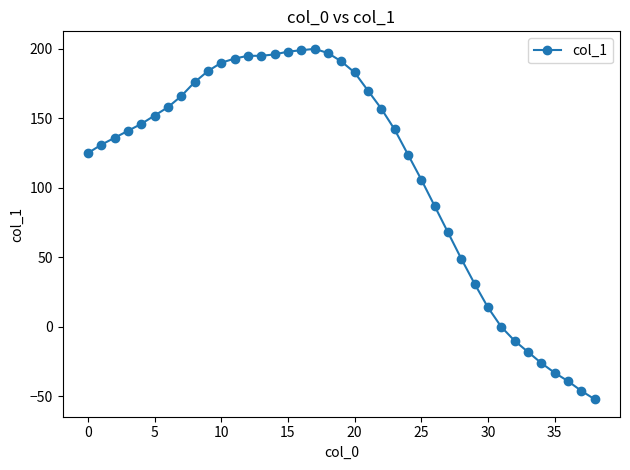

True or false: the data has more than 0 interior local peaks.

True